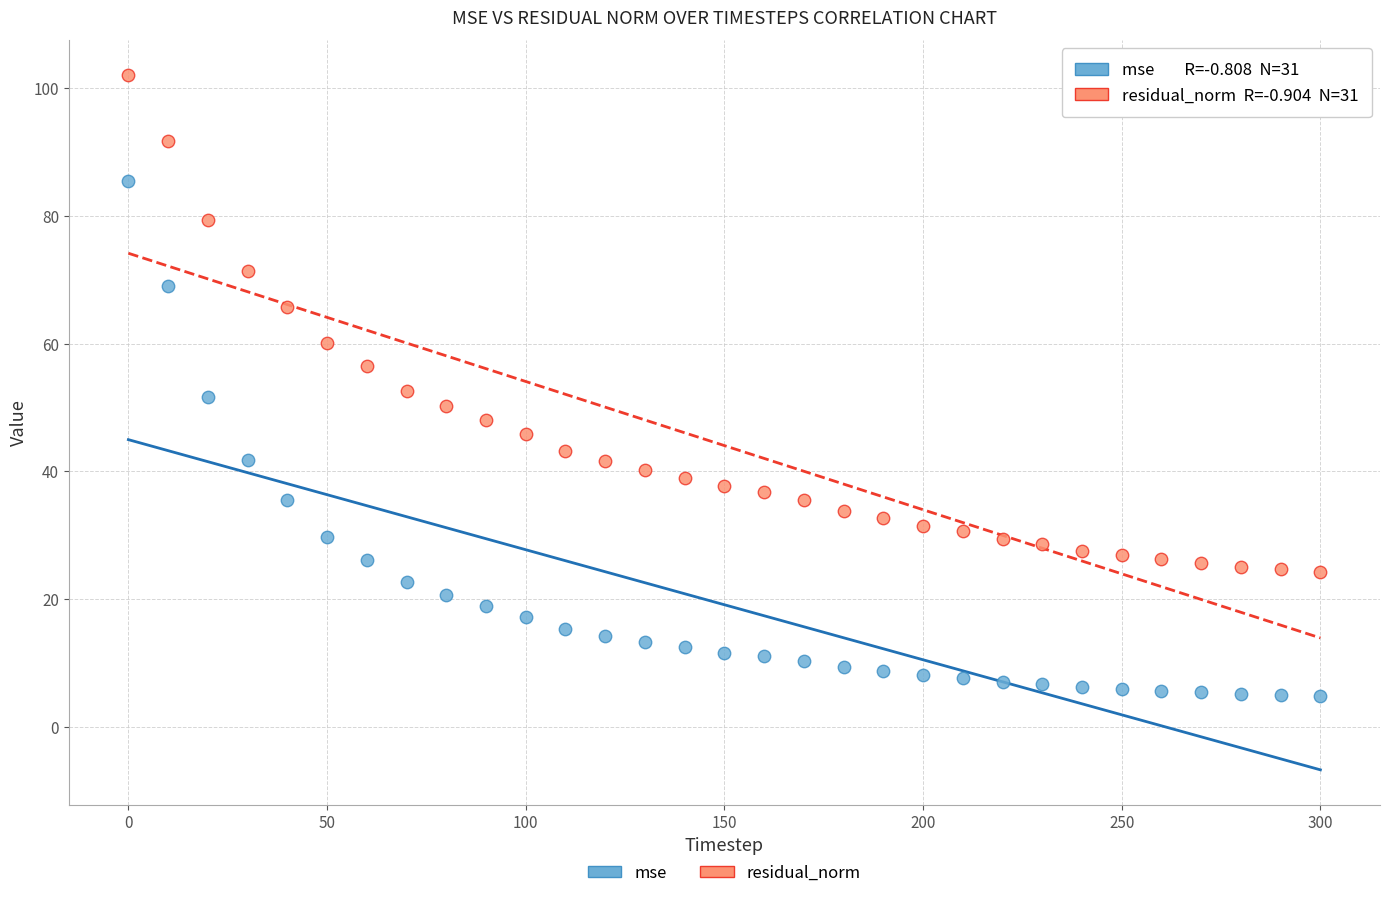

Which series has the widest spread of Y values?

mse